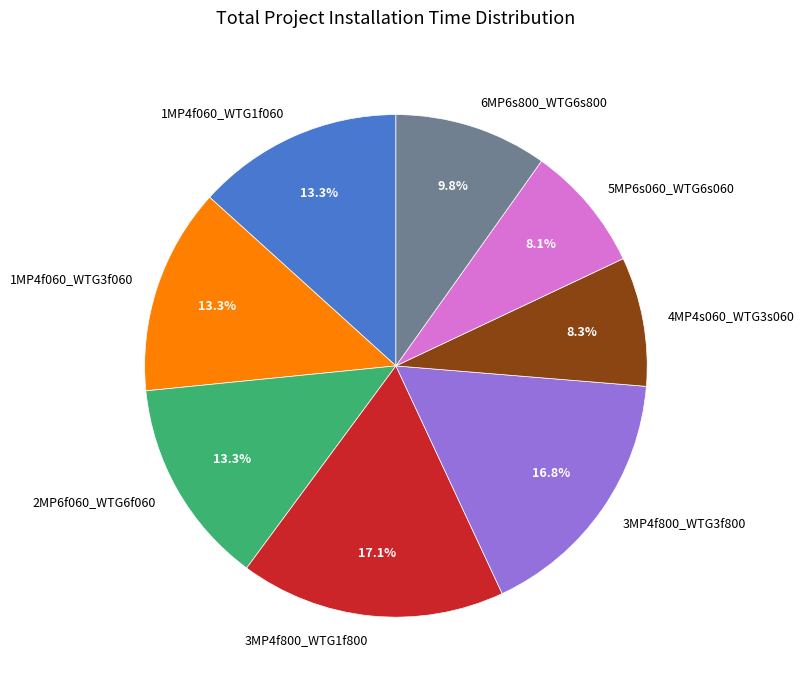

What is the ratio of the value at 3MP4f800_WTG3f800 to the value at 6MP6s800_WTG6s800?

1.7